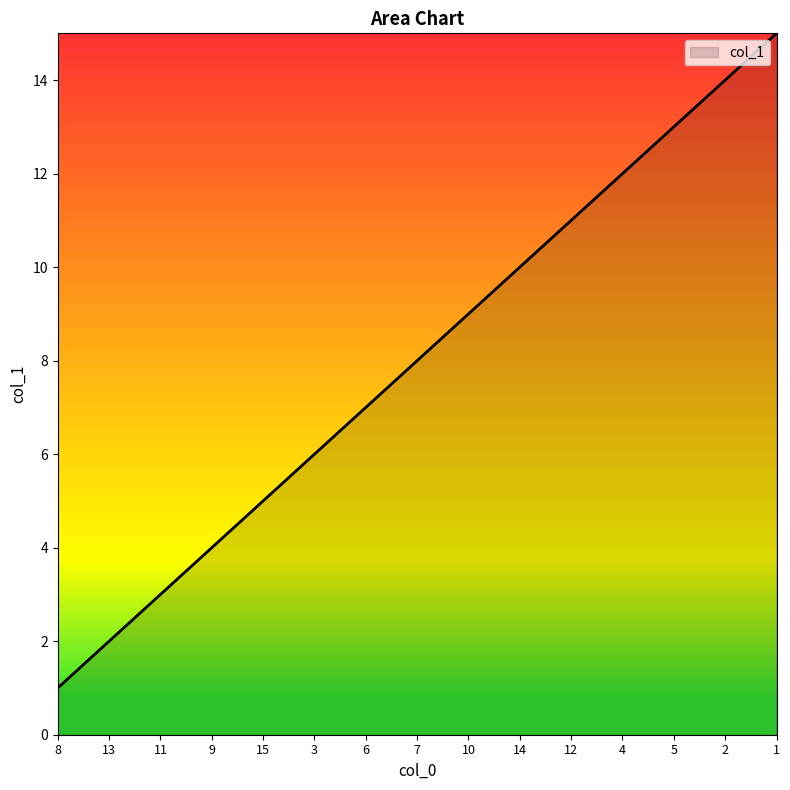

Reading left to right, extract all data points from this chart.

8=1	13=2	11=3	9=4	15=5	3=6	6=7	7=8	10=9	14=10	12=11	4=12	5=13	2=14	1=15